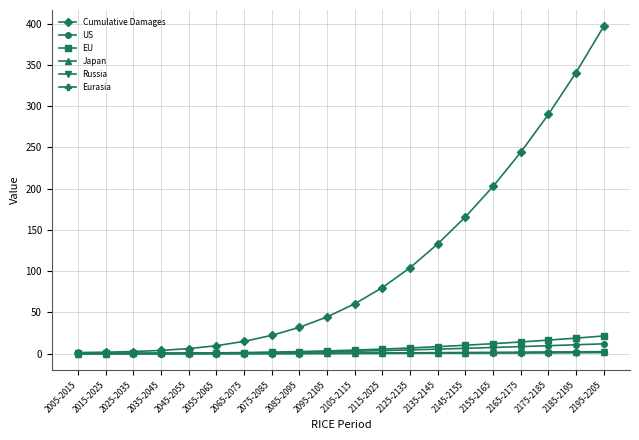

Which series has the largest total across all categories?

Cumulative Damages